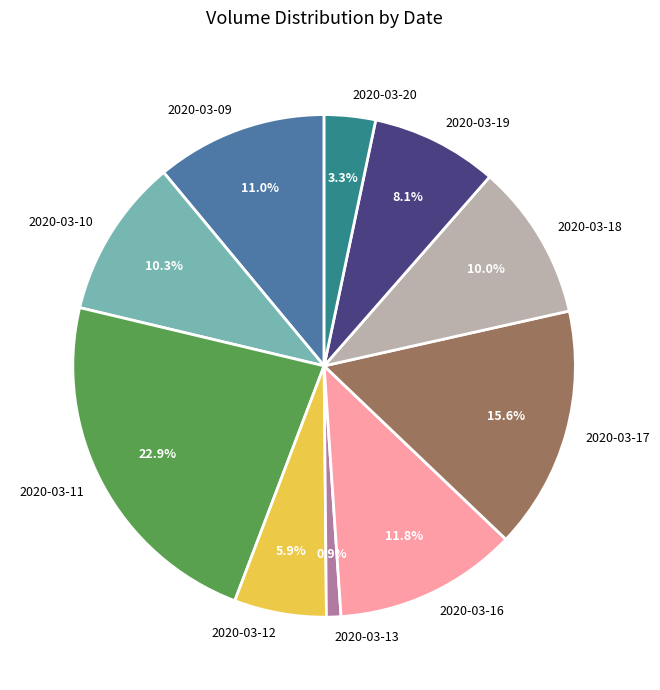

To the nearest percent, what portion does 2020-03-17 represent?

16%